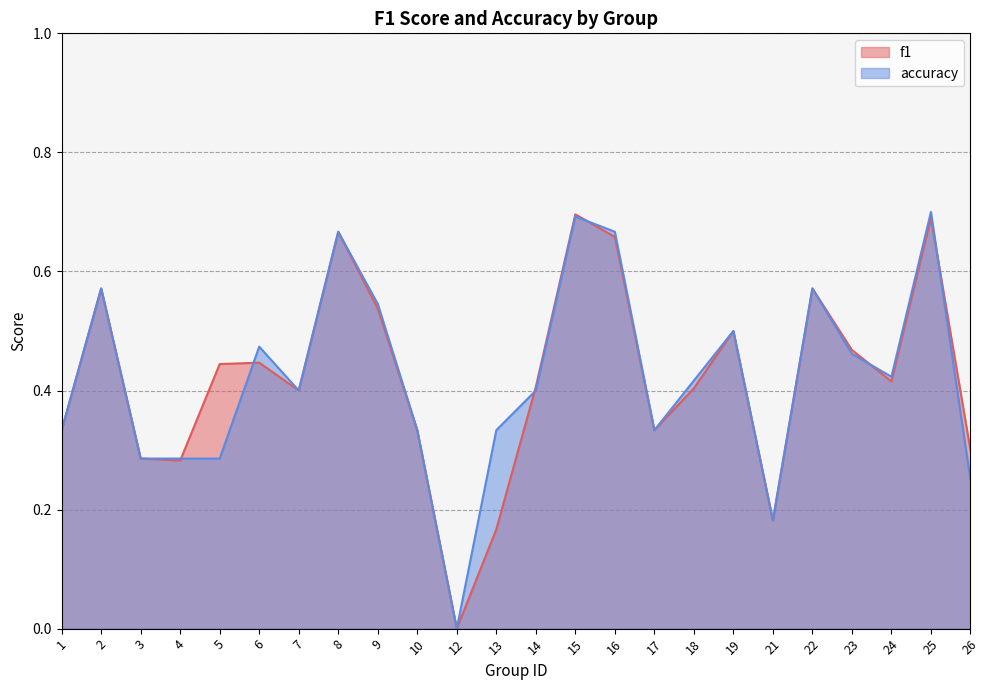

True or false: accuracy has a value of 0.2 at 17.

False